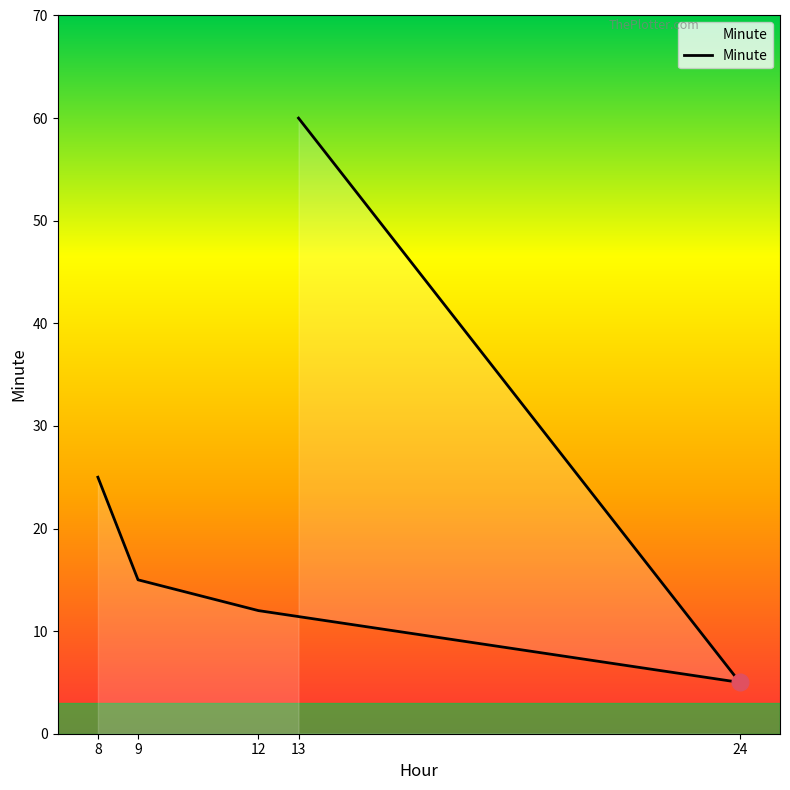

What is the label of the 2nd point from the left?

9